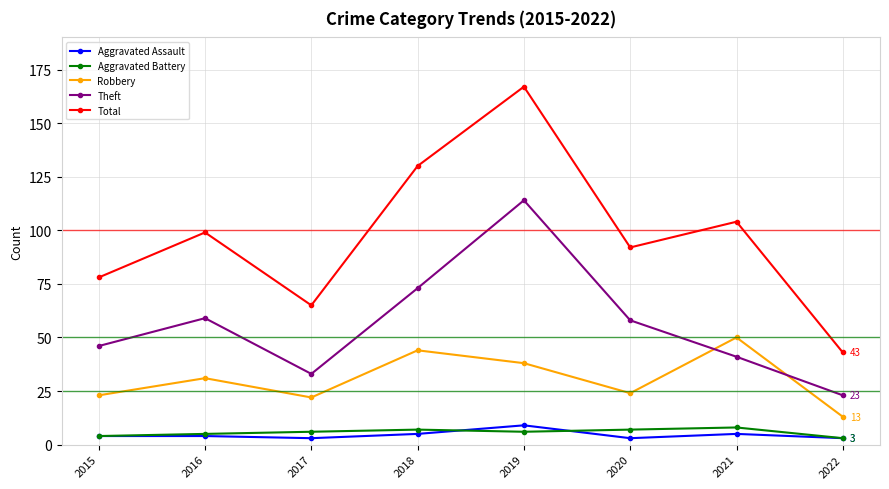

How many values in the Robbery series are below 31?

4